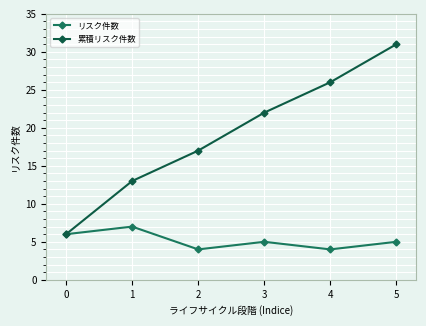

At which category is the sum across all series the highest?

5